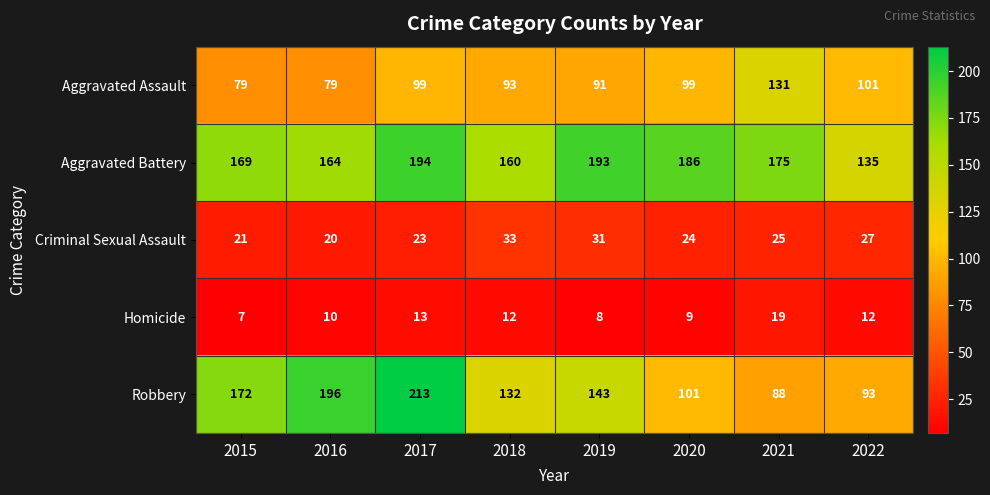

List the labels in order of Criminal Sexual Assault value, smallest first.

2016, 2015, 2017, 2020, 2021, 2022, 2019, 2018